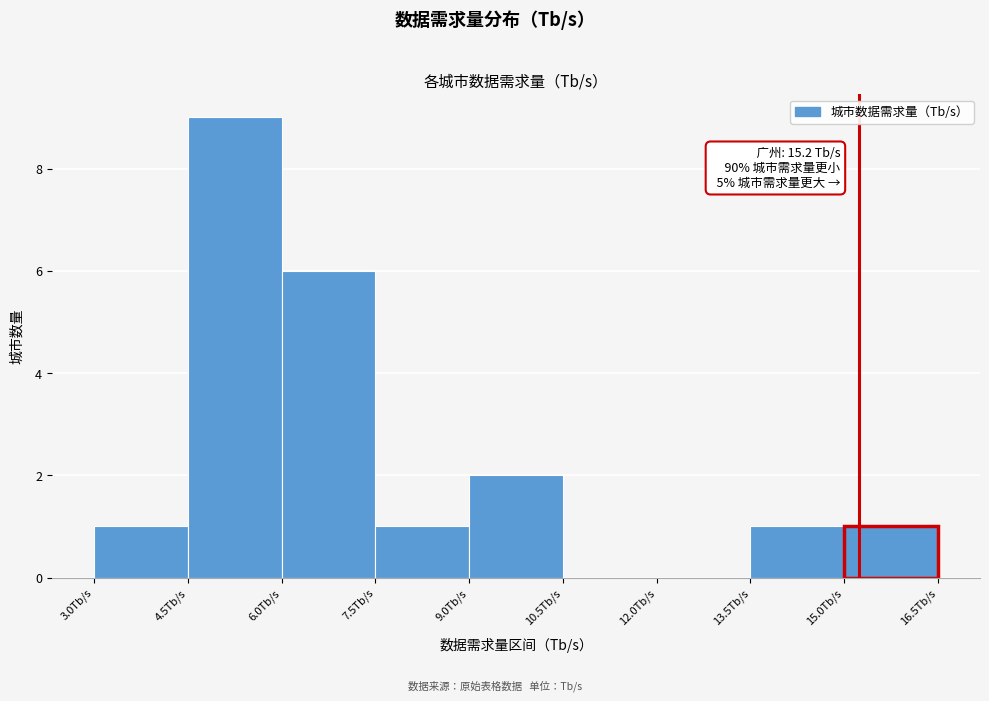

Which range on the x-axis has the tallest bar?

4.5 to 6.0